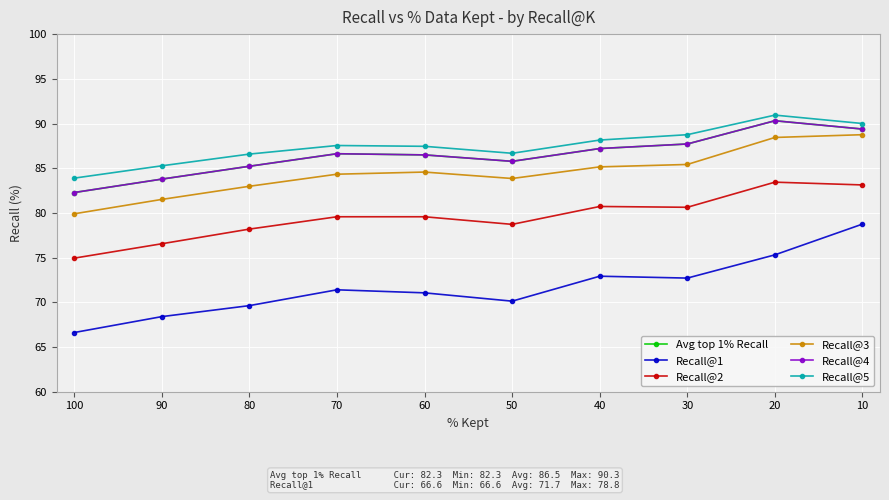

What is the smallest value displayed?

66.6